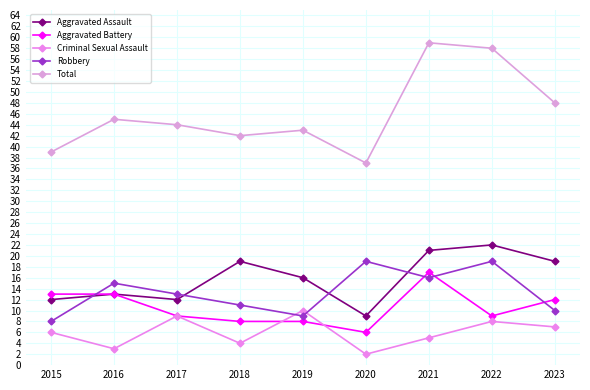

What value does the Robbery series have at 2015?

8